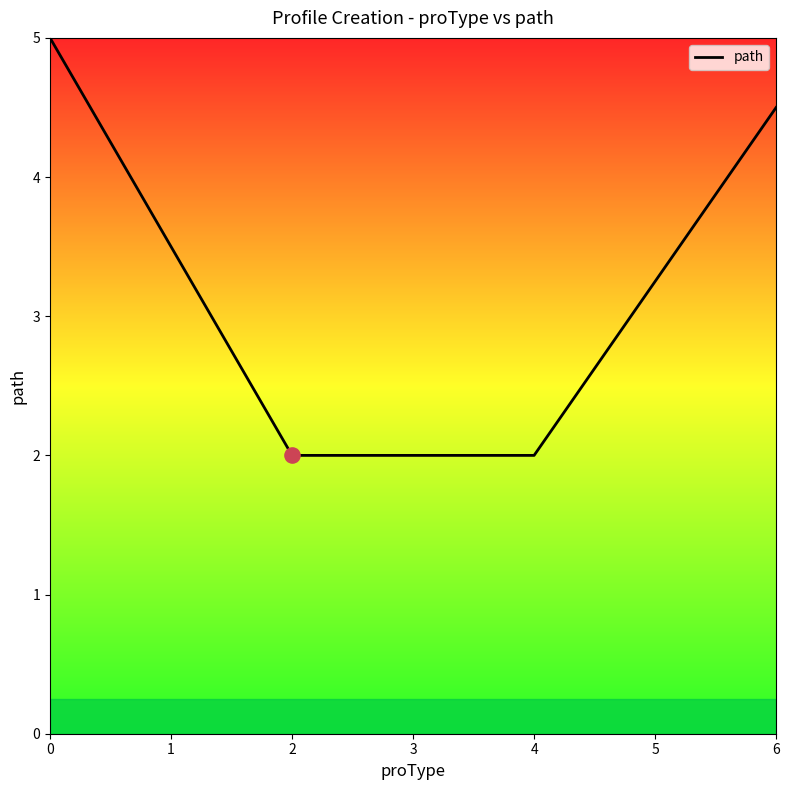

Approximately how many times larger is the value at 3 compared to 6?

0.4